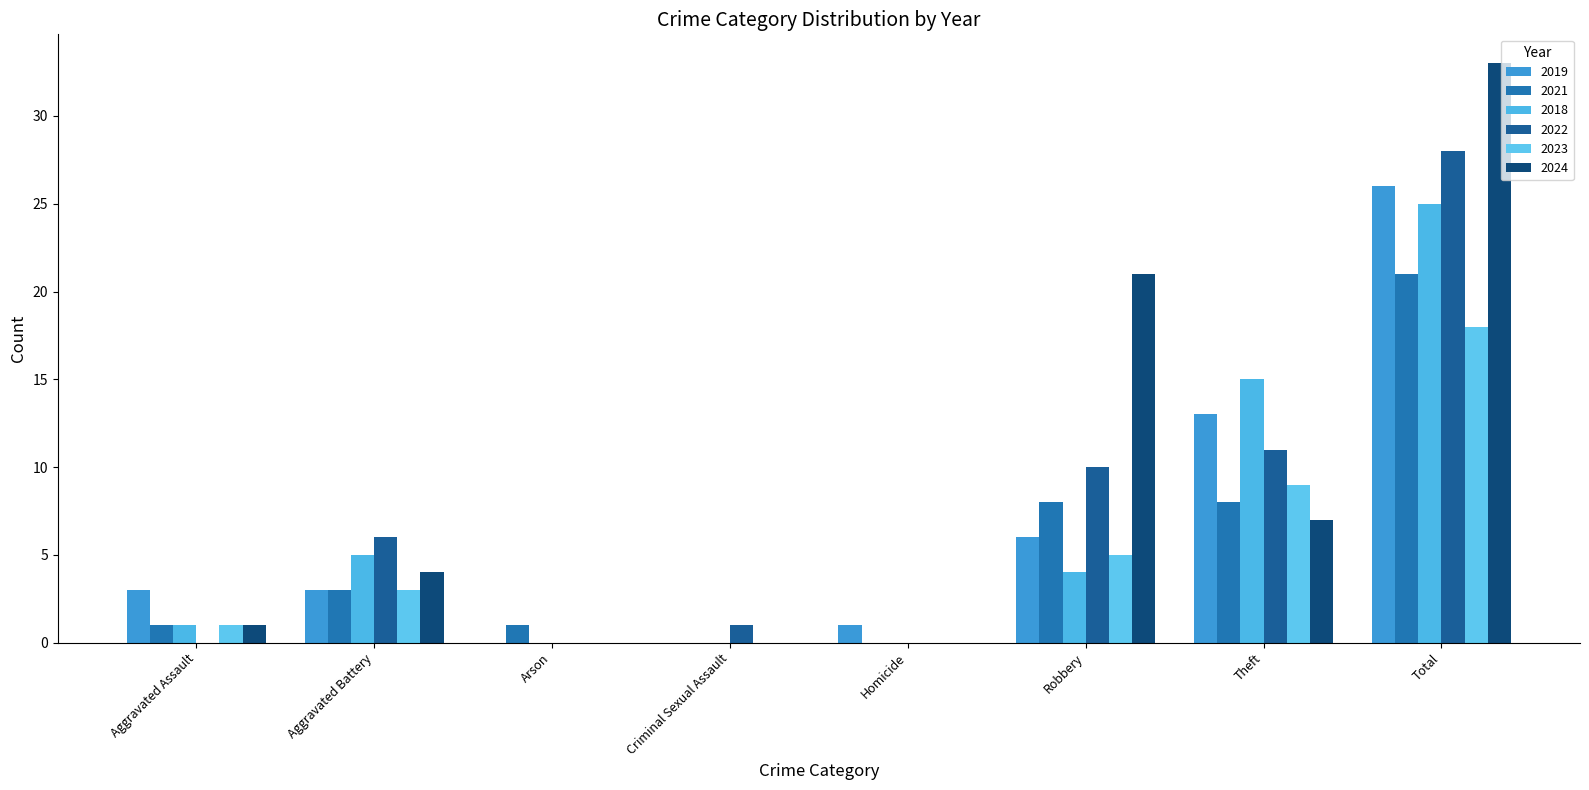

At which category is the sum across all series the highest?

Total